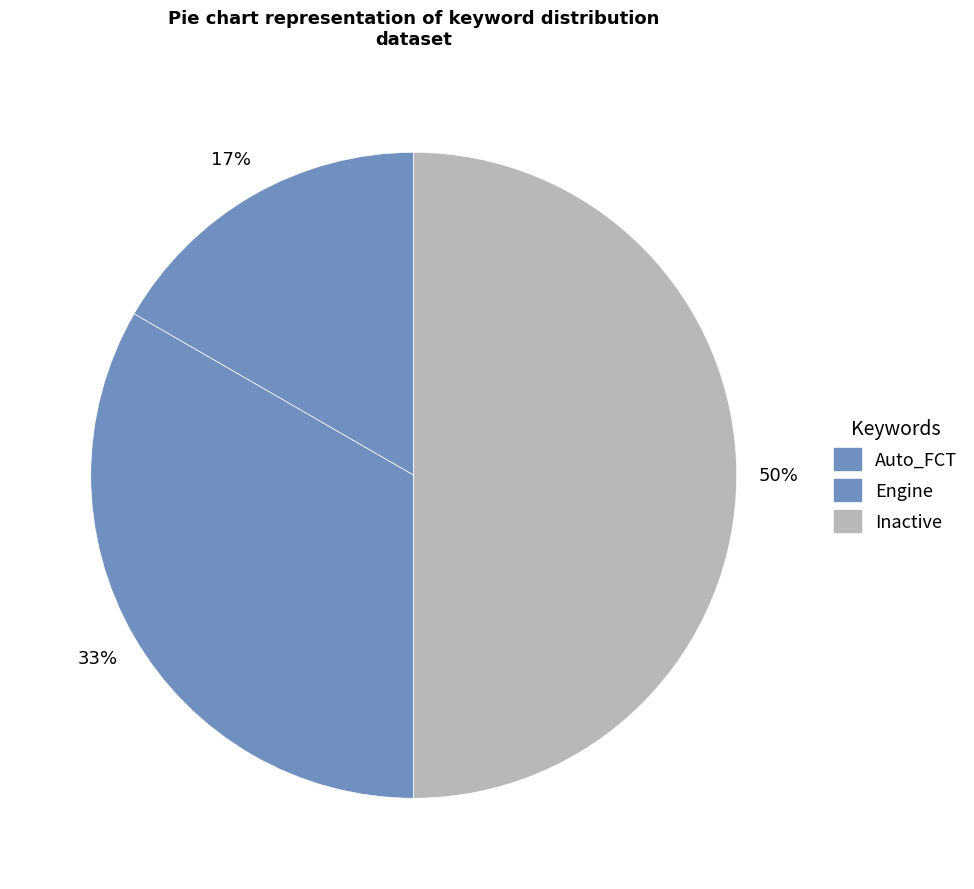

Is Inactive the majority of the pie?

No